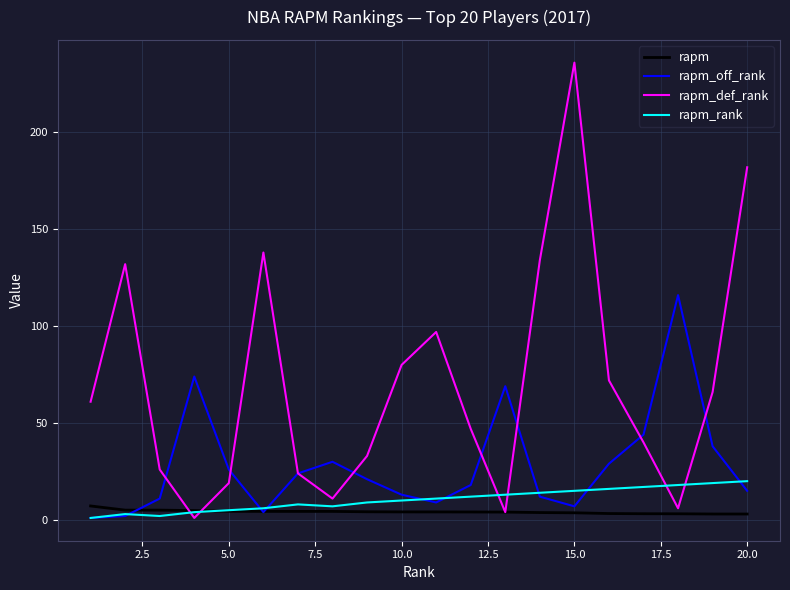

What is the maximum value shown in the chart?

236.0